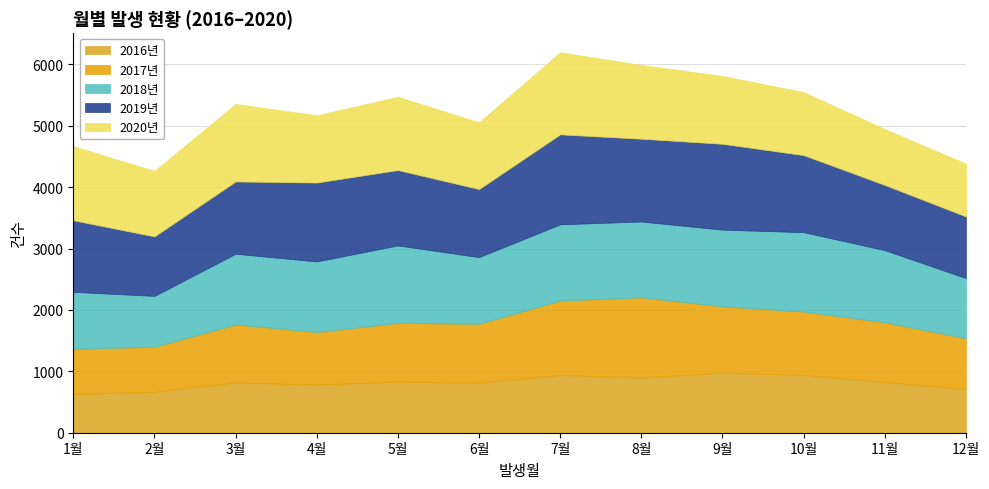

Reading left to right, what are all the values shown in this chart?

2016년: 1월=631	2월=667	3월=818	4월=784	5월=831	6월=815	7월=940	8월=898	9월=977	10월=941	11월=825	12월=710
2017년: 1월=736	2월=732	3월=945	4월=856	5월=957	6월=959	7월=1212	8월=1307	9월=1081	10월=1032	11월=973	12월=827
2018년: 1월=927	2월=829	3월=1152	4월=1149	5월=1262	6월=1085	7월=1242	8월=1235	9월=1249	10월=1293	11월=1175	12월=981
2019년: 1월=1166	2월=969	3월=1177	4월=1285	5월=1228	6월=1109	7월=1465	8월=1348	9월=1398	10월=1255	11월=1062	12월=1004
2020년: 1월=1208	2월=1067	3월=1262	4월=1096	5월=1193	6월=1087	7월=1338	8월=1201	9월=1106	10월=1026	11월=910	12월=861